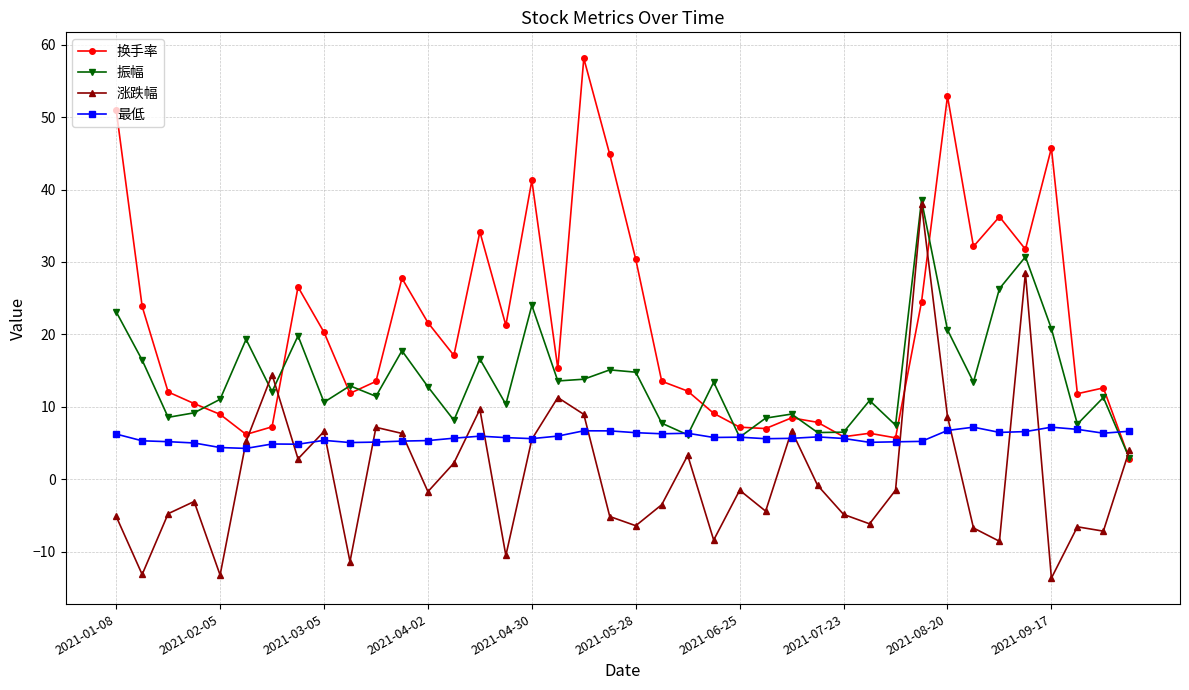

True or false: 涨跌幅 has more than 2 points higher than both neighbors.

True